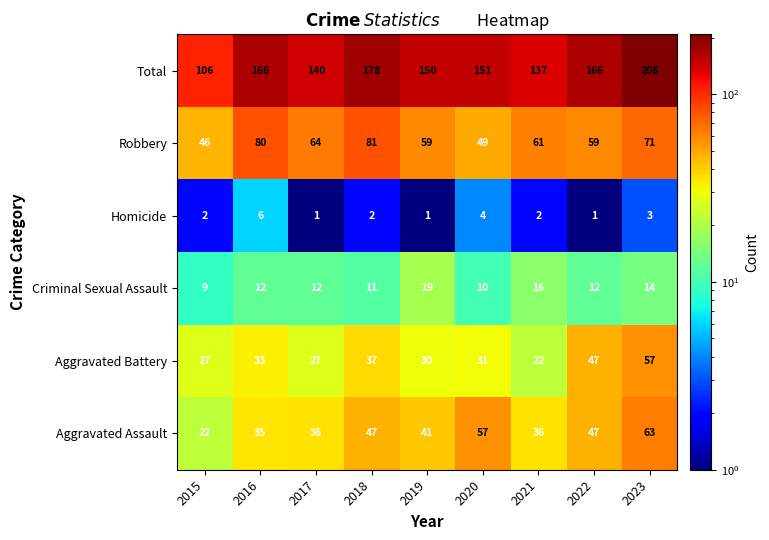

The Aggravated Assault series shows 17 at 2022. True or false?

False